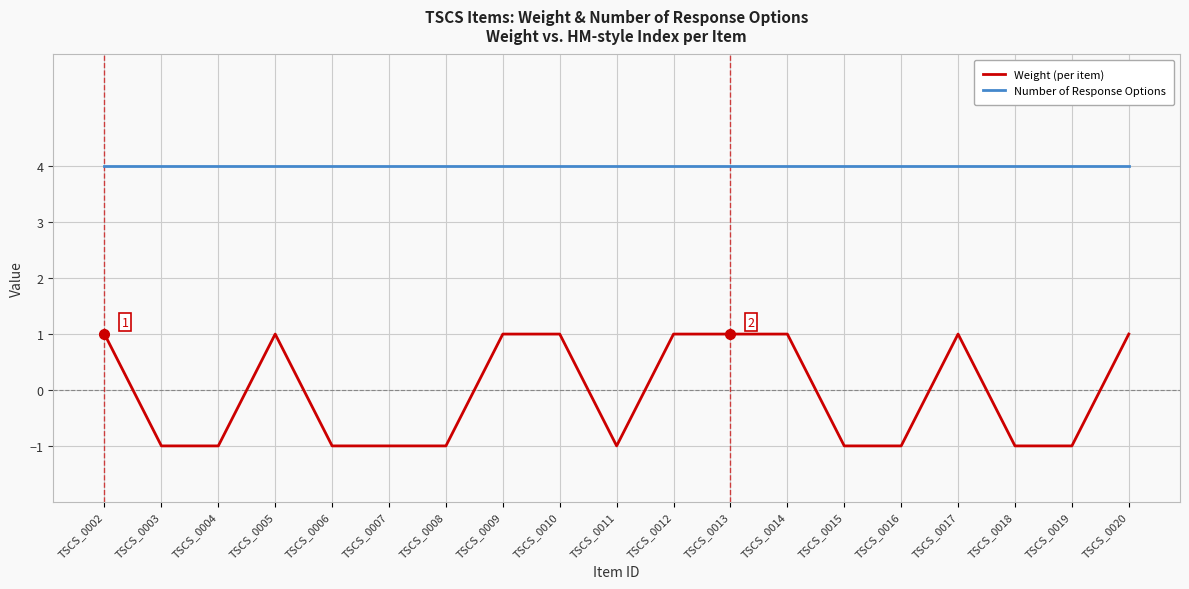

What is the average value of the Number of Response Options series?

4